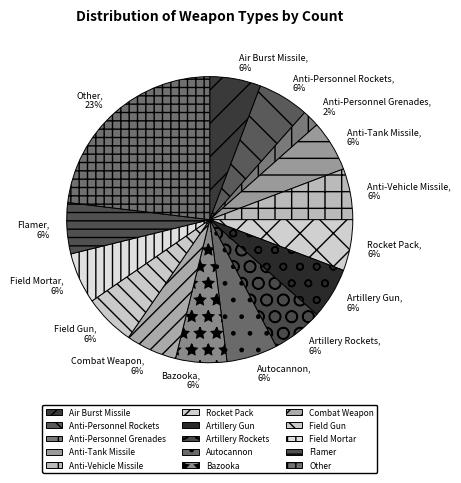

To the nearest percent, what portion does Flamer represent?

6%